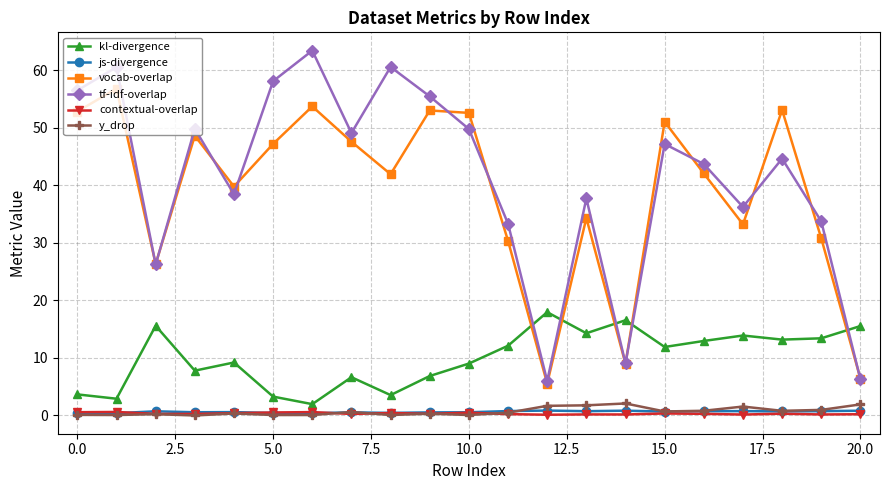

After their last crossing, which series has the higher values: kl-divergence or tf-idf-overlap?

kl-divergence